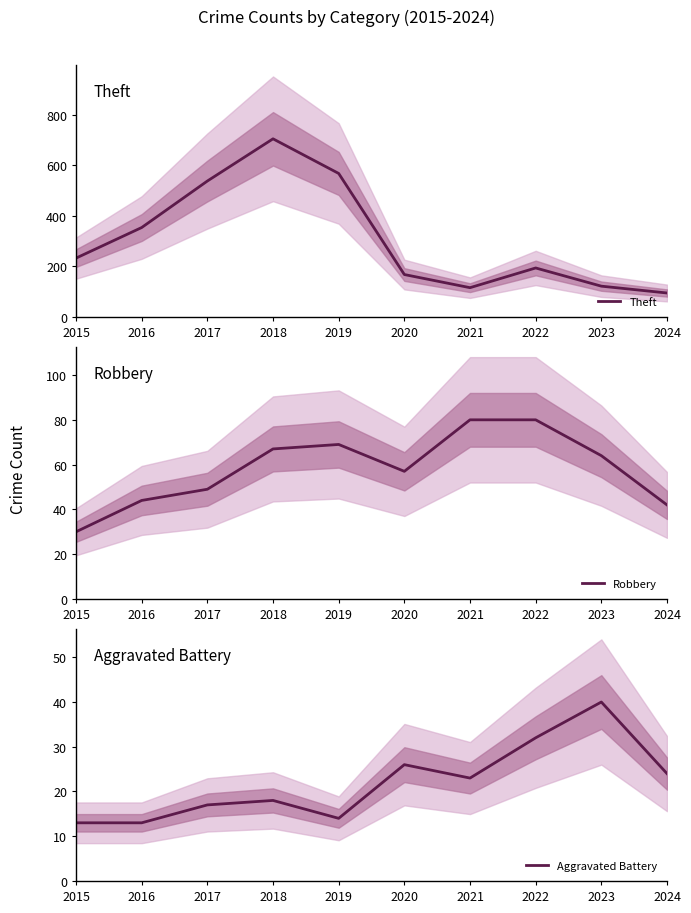

True or false: Aggravated Battery has a value of 32 at 2022.

True